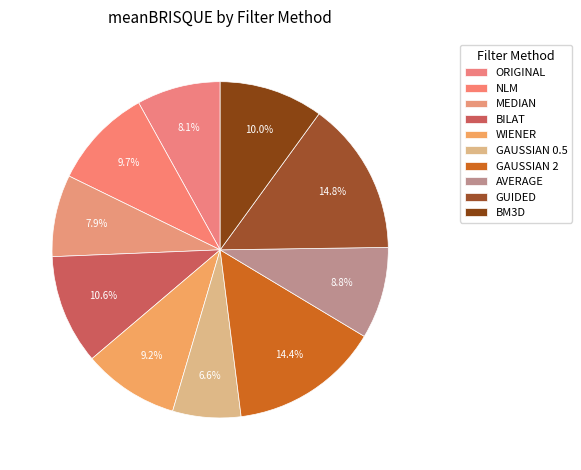

To the nearest percent, what is the combined percentage of GAUSSIAN 0.5 and ORIGINAL?

15%